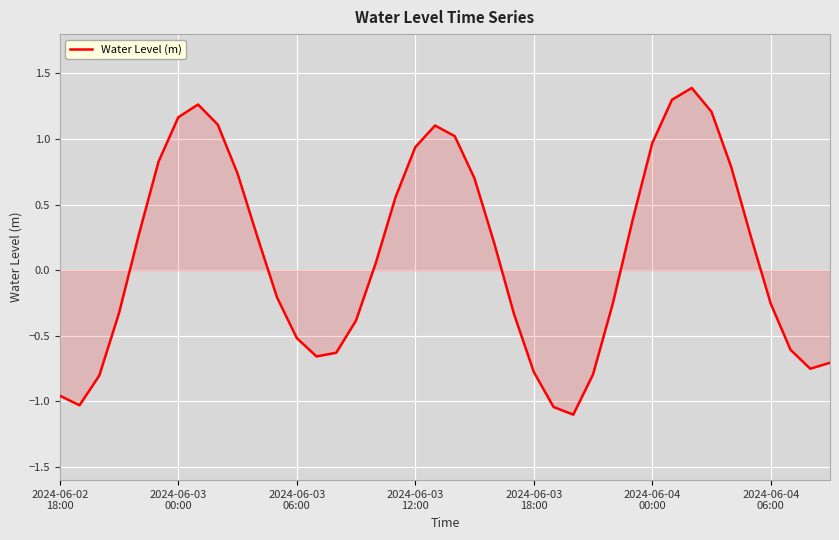

What is the difference between the maximum and minimum values?

2.5